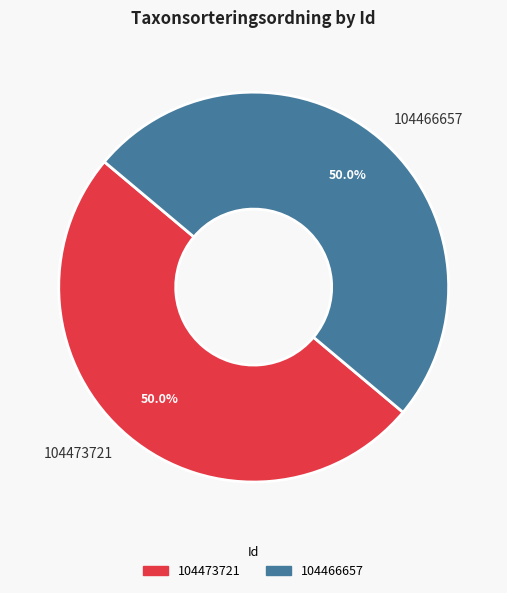

To the nearest percent, what is the combined percentage of 104466657 and 104473721?

100%